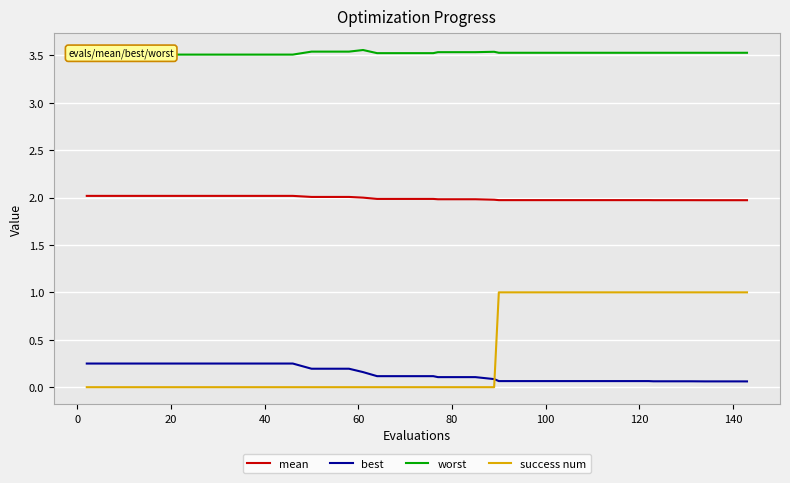

How many intersections are there between best and success num?

1